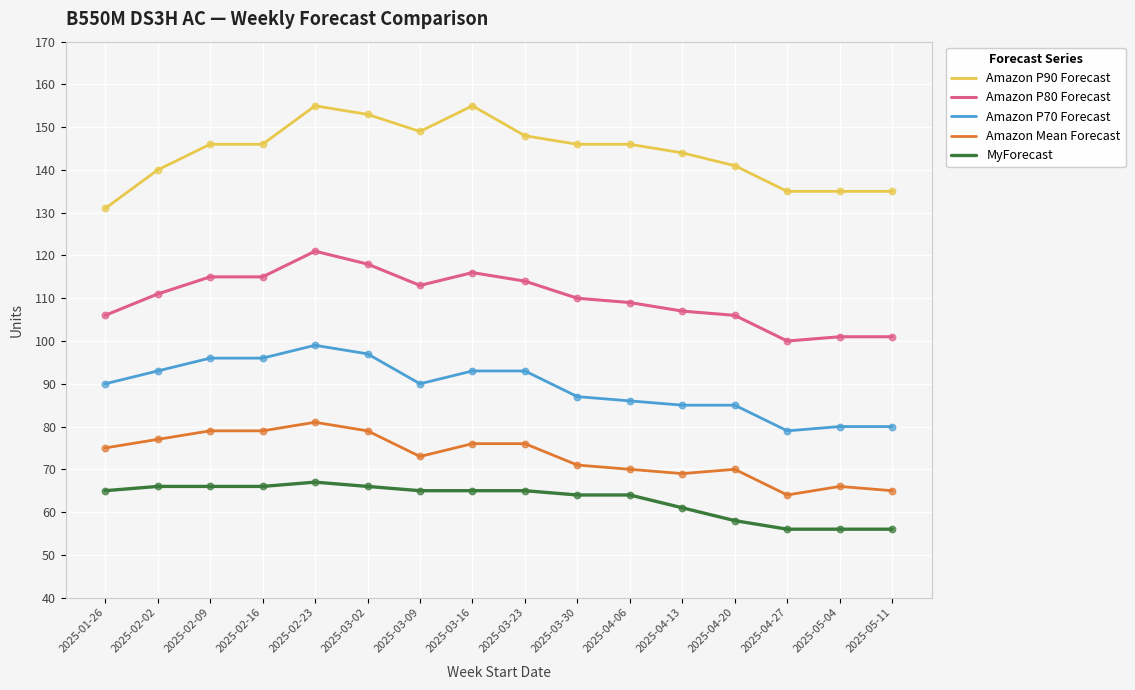

At how many categories does at least one series exceed 60?

16